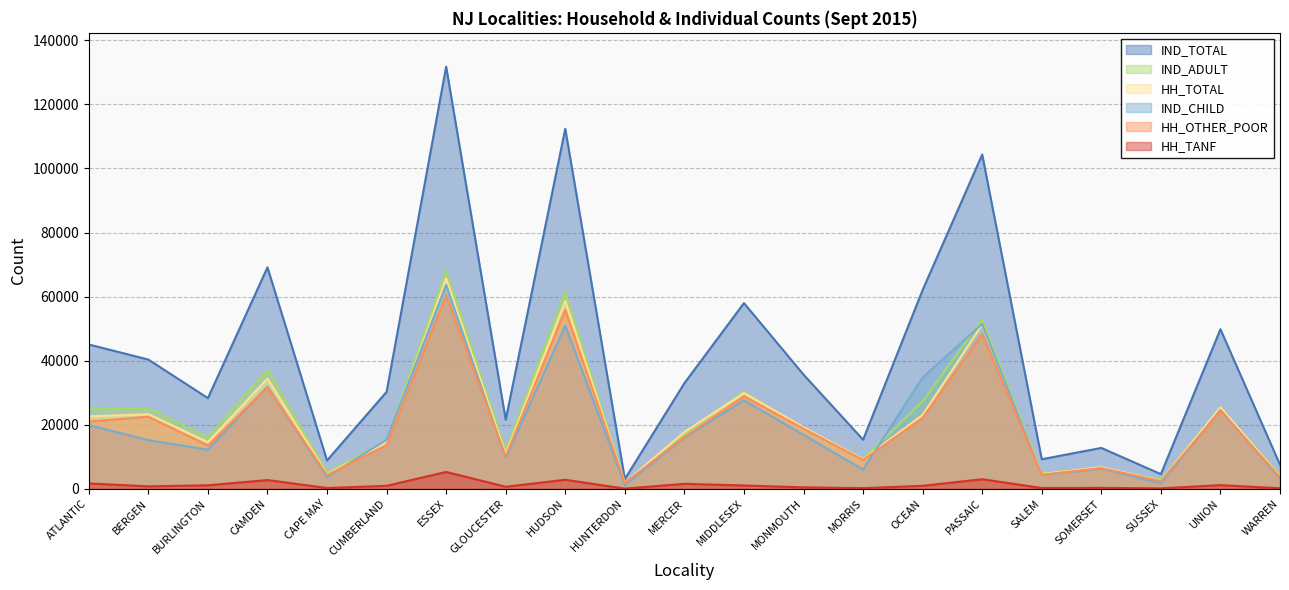

What is the label of the 12th point from the right?

HUNTERDON